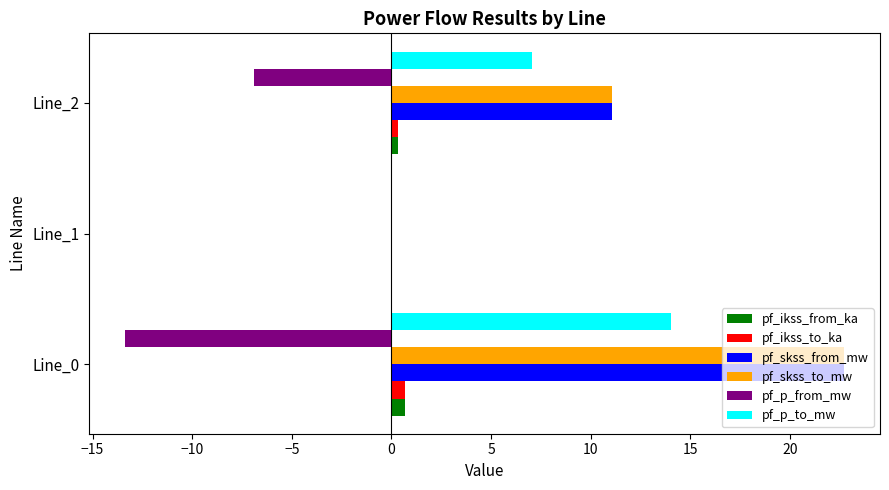

Which category has the highest value in the pf_p_from_mw series?

Line_1